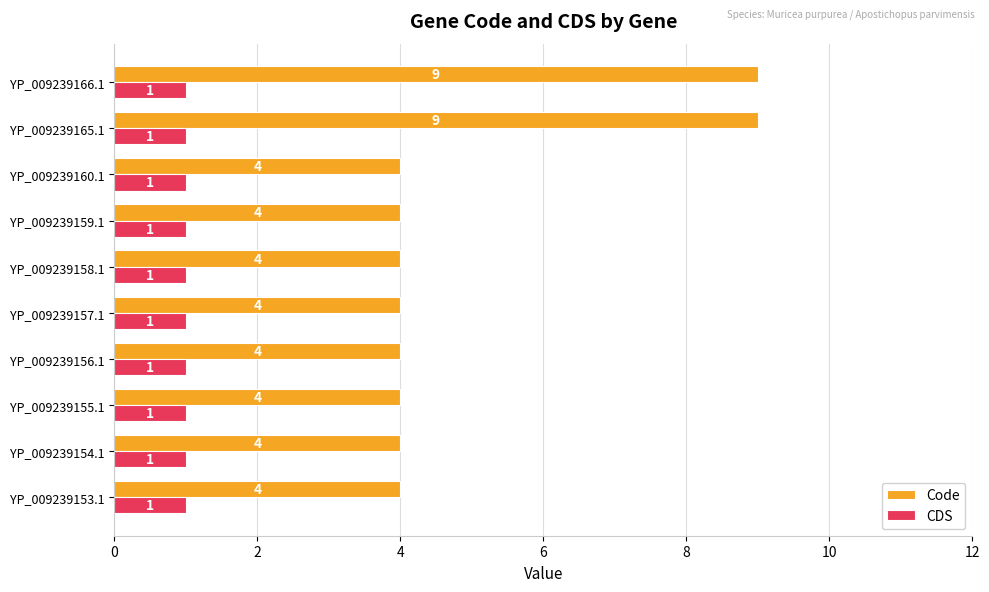

Count the Code values in the range 4 to 5.

8